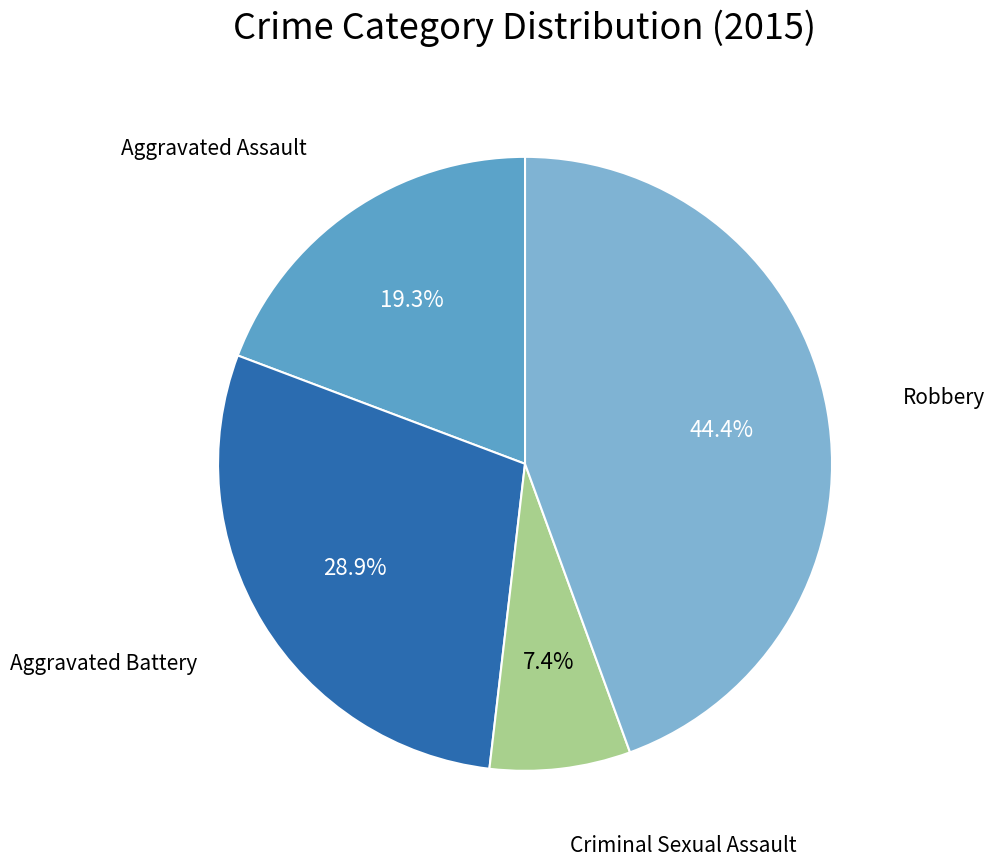

Is there a majority slice in this chart?

No